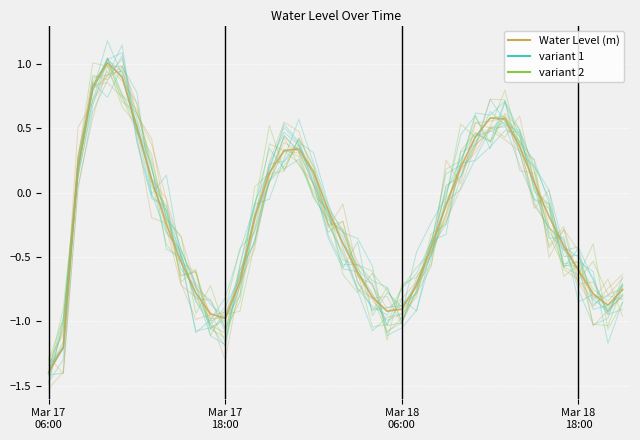

How many data points are less than 0?

24